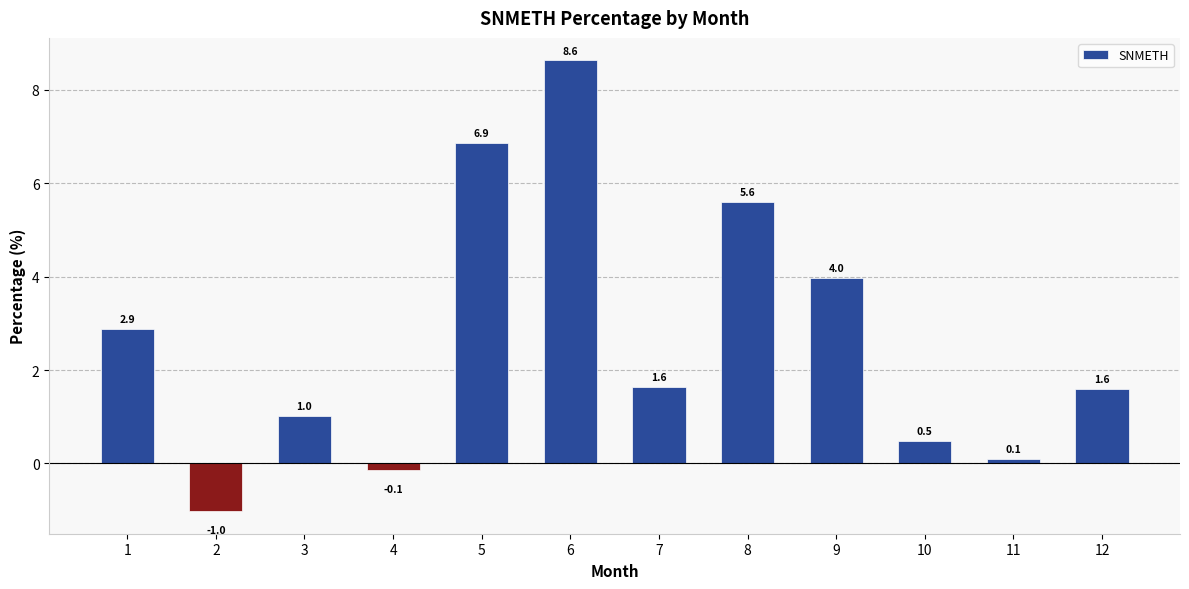

Reading left to right, transcribe all the data shown in this chart.

2.9	-1.0	1.0	-0.1	6.9	8.6	1.6	5.6	4.0	0.5	0.1	1.6